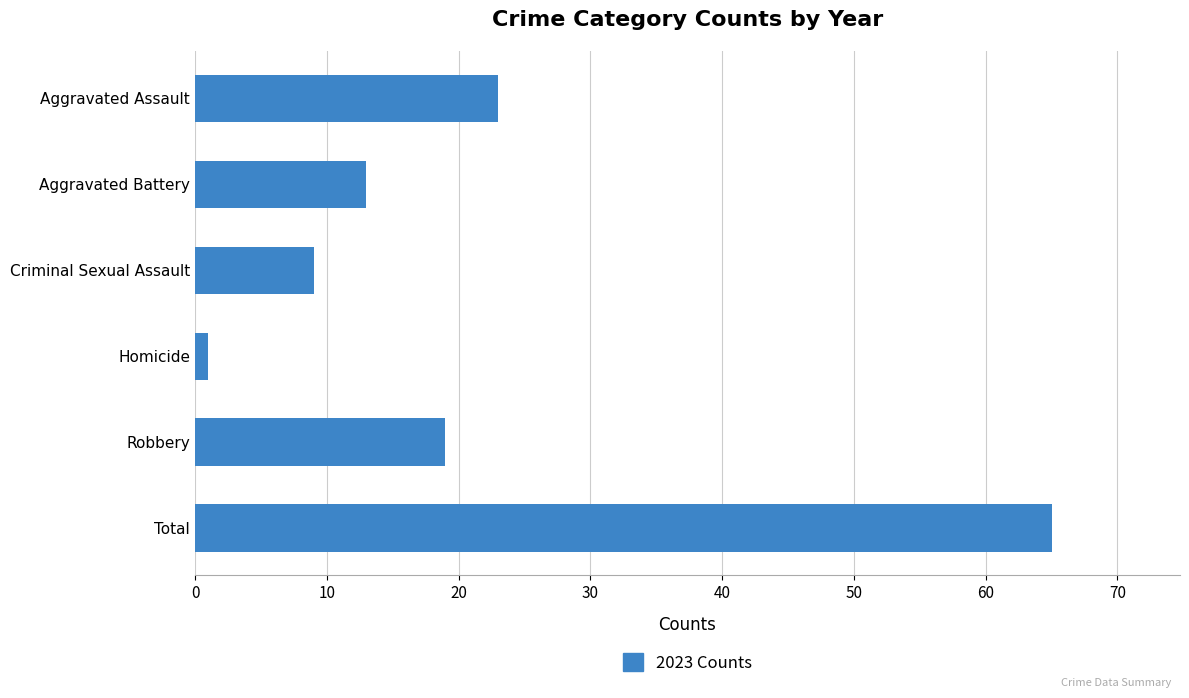

What is the label of the 1st bar from the top?

Aggravated Assault